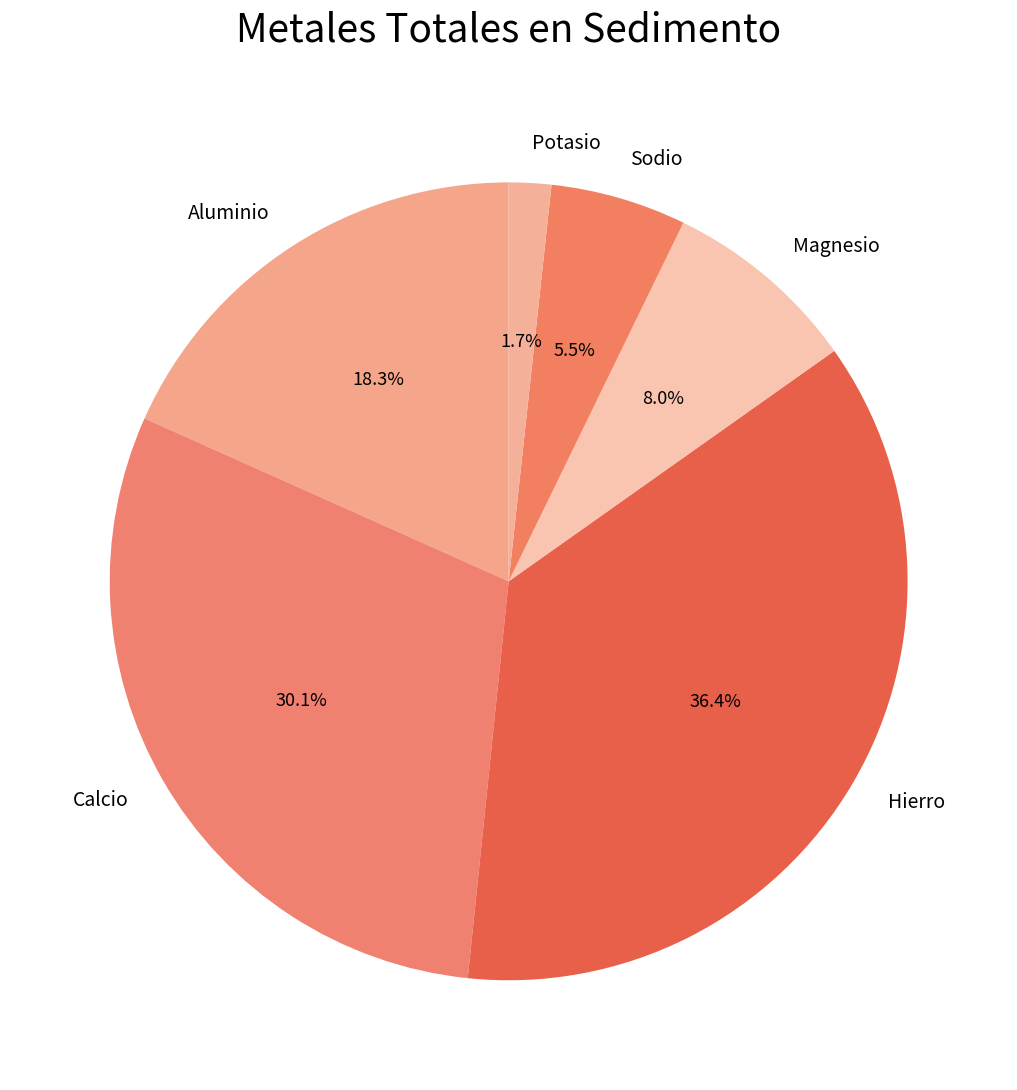

What is the largest slice in the pie chart?

Hierro